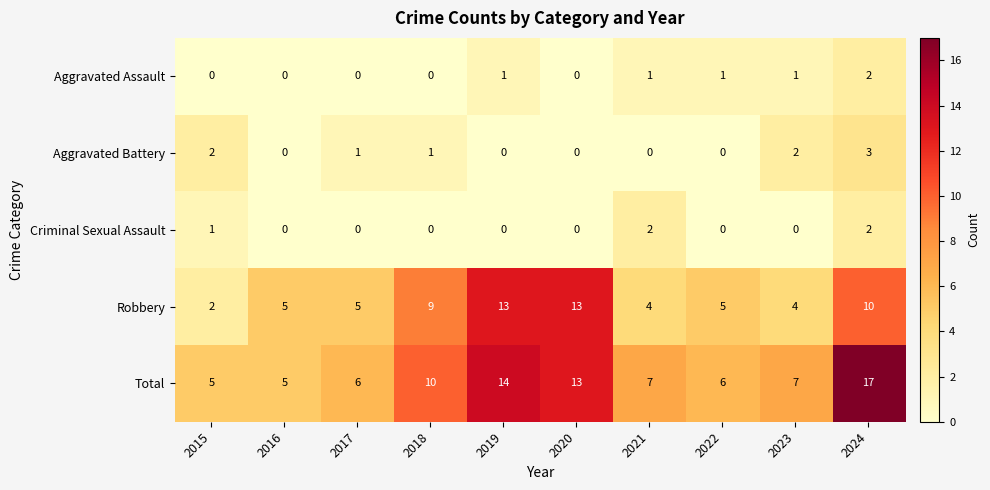

What is the difference between the second highest and second lowest values in the Robbery series?

9